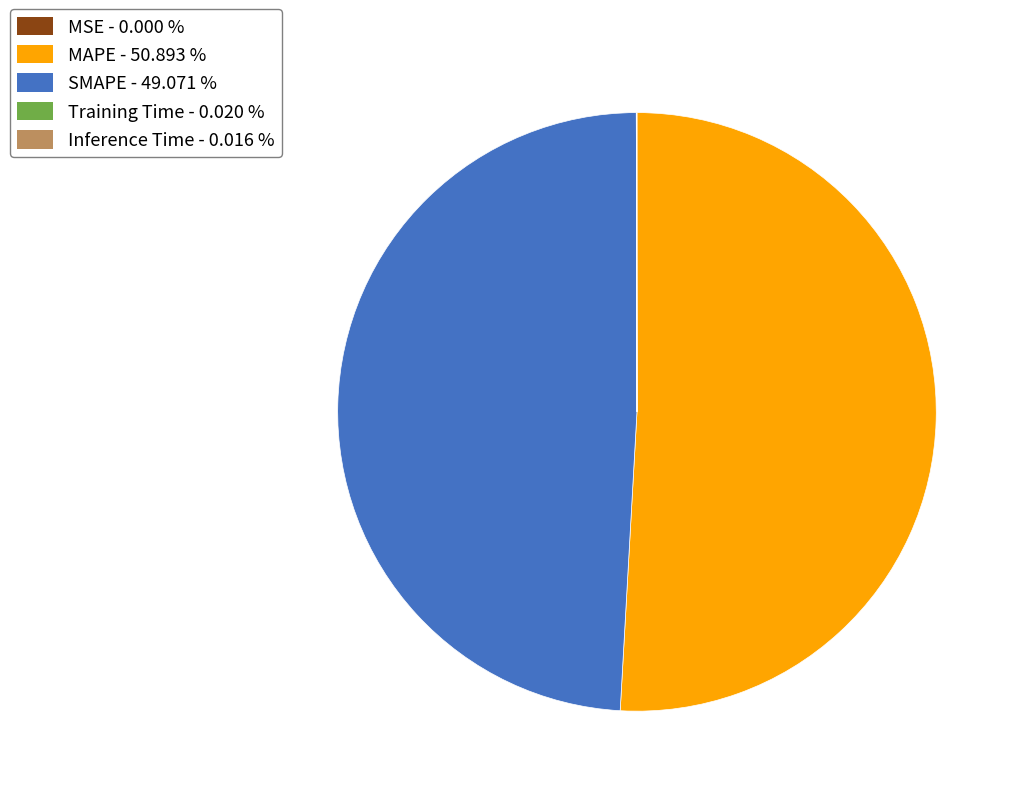

Does MAPE account for over 50% of the chart?

Yes